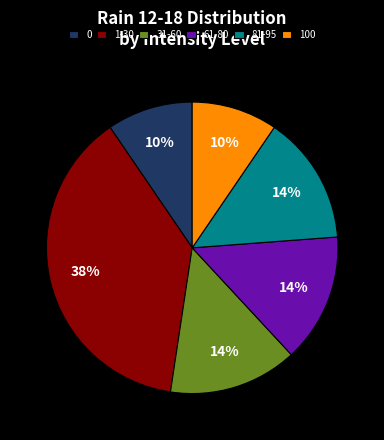

Which has a higher value, 81-95 or 0?

81-95